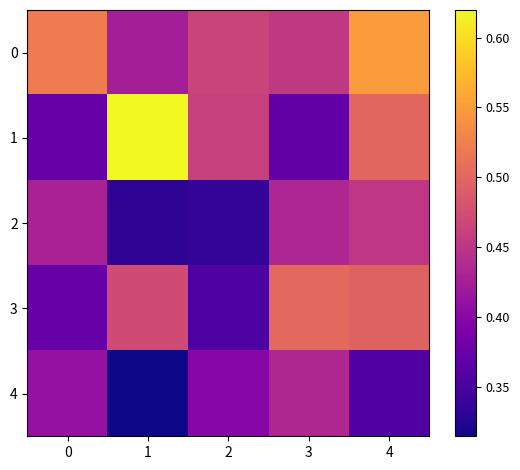

Count the number of categories in the chart.

5